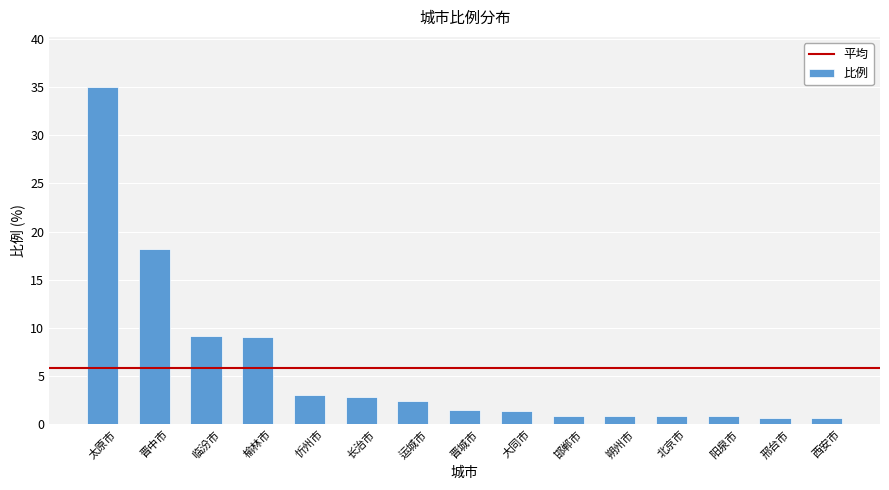

What is the greatest value displayed?

35.0